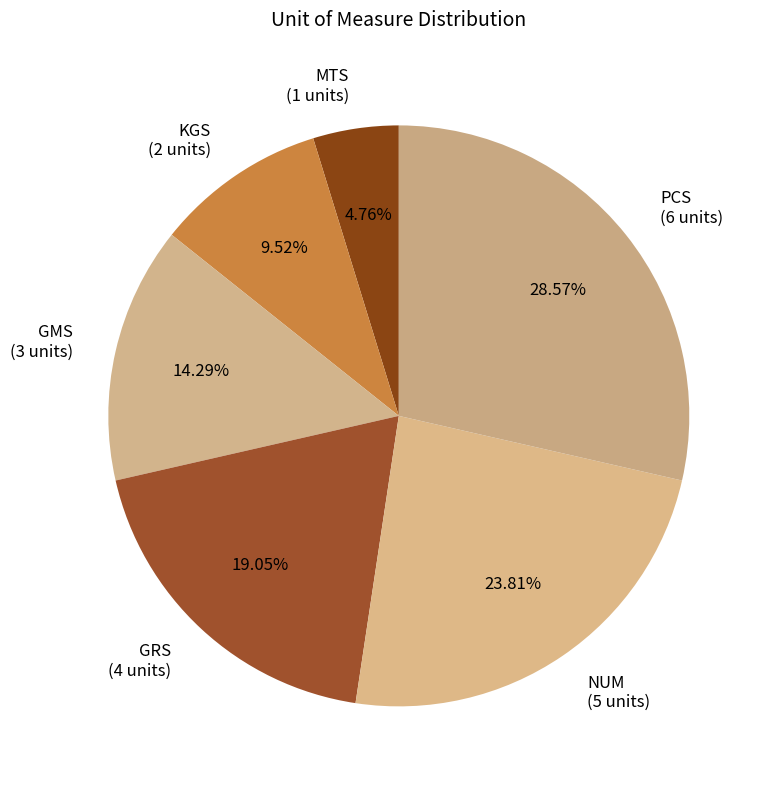

Approximately how many times larger is the value at KGS (2 units) compared to MTS (1 units)?

2.0